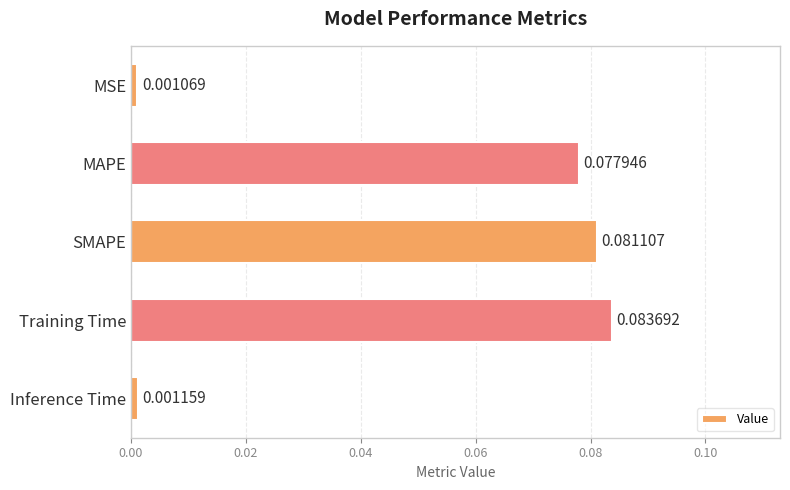

How many series are shown in this chart?

1